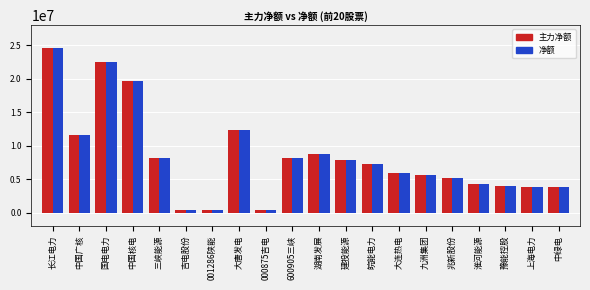

Count the number of data series in this chart.

2